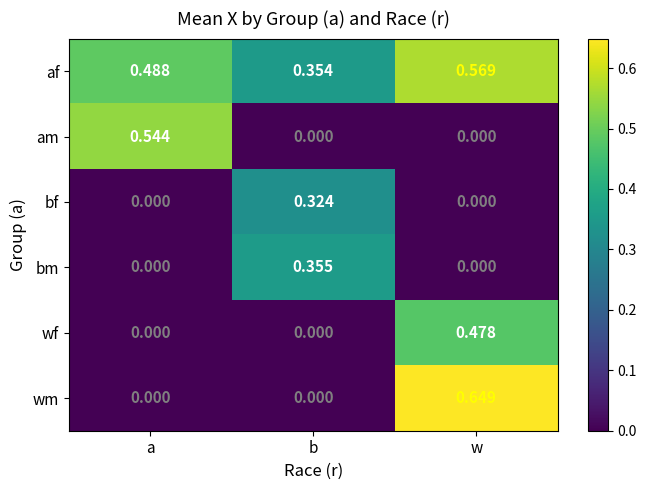

Is the value of bm at b greater than the value of bf at w?

Yes